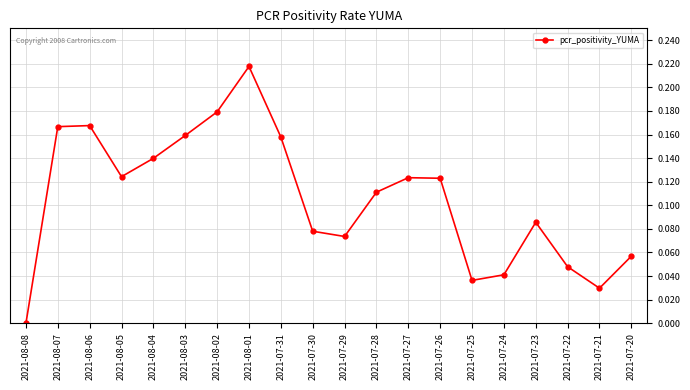

True or false: the data has more than 1 interior local peaks.

True